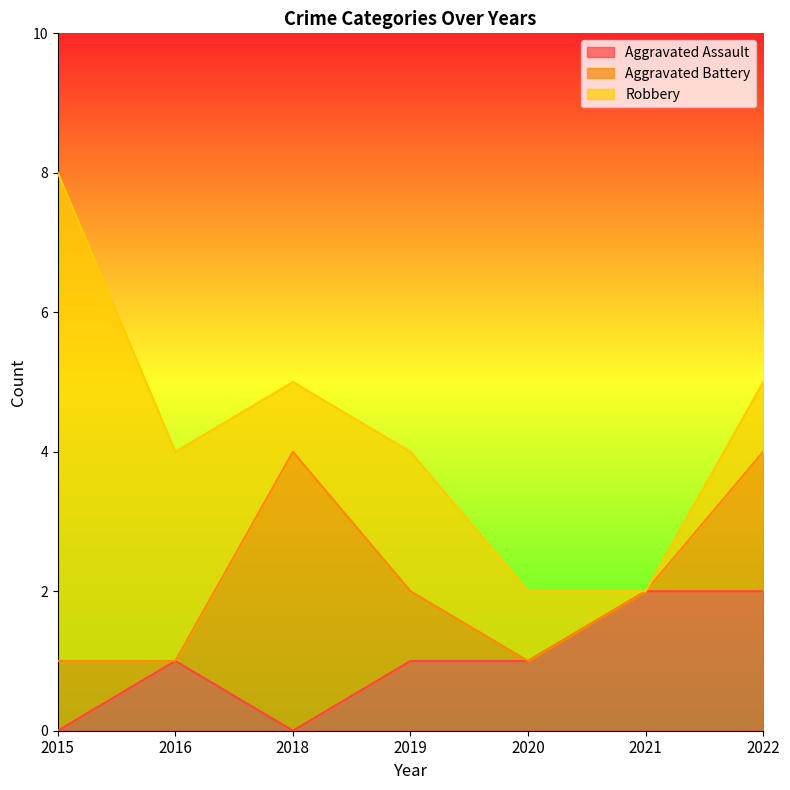

At which category is the sum across all series the highest?

2015